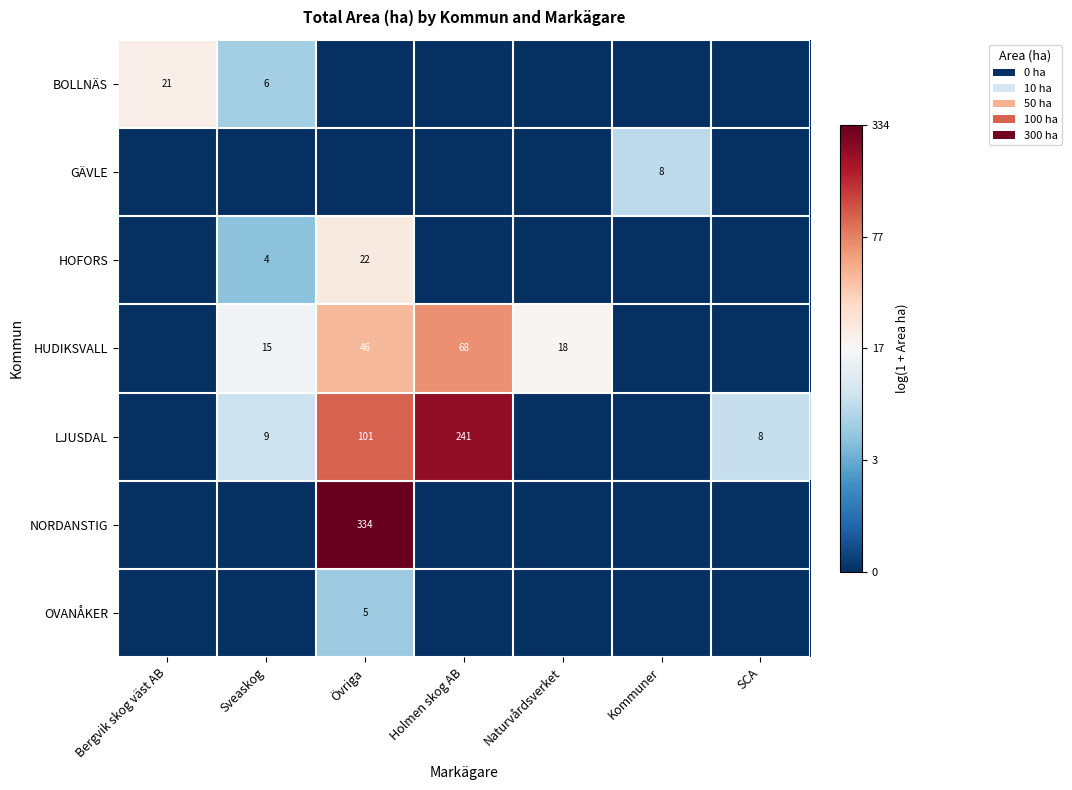

The NORDANSTIG series shows 519 at Övriga. True or false?

False